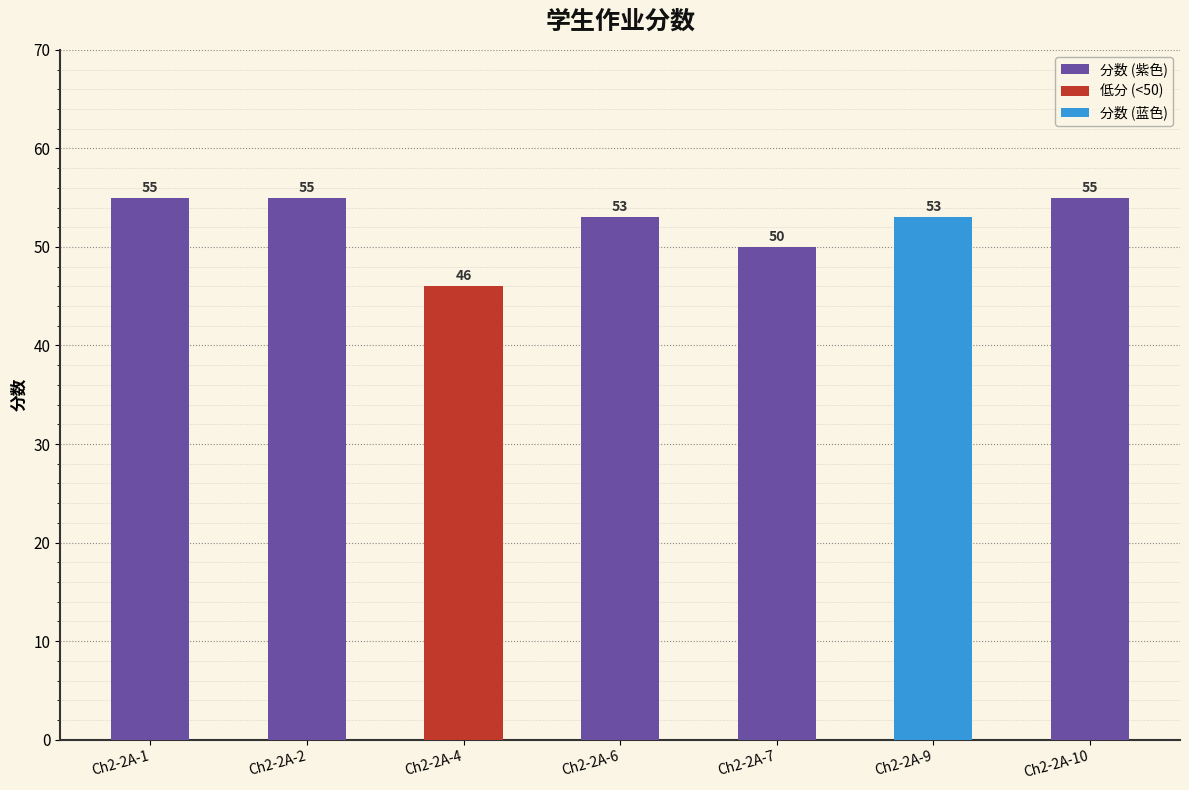

Approximately how many times larger is the value at Ch2-2A-4 compared to Ch2-2A-7?

0.9